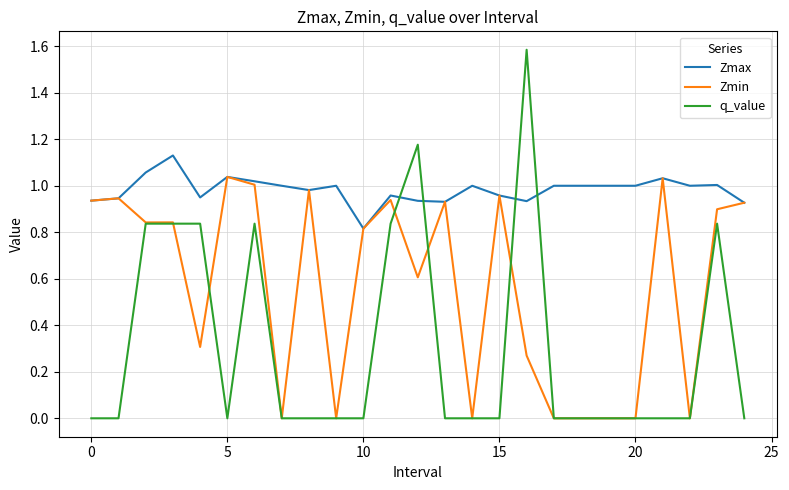

Which series has the widest spread of values?

q_value